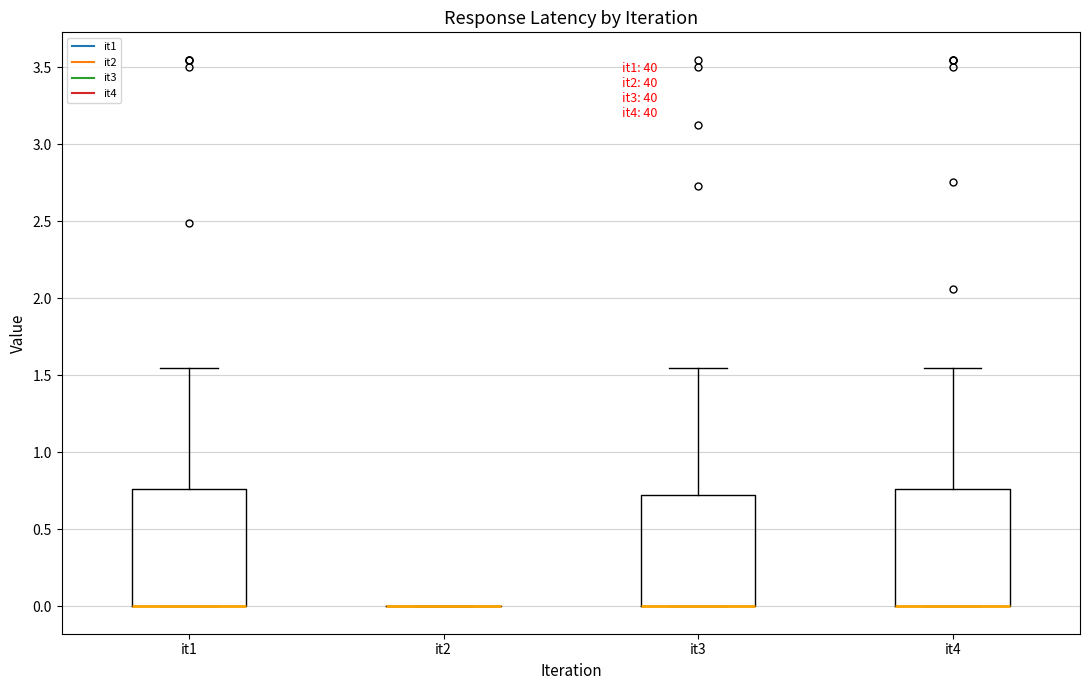

Where is the upper edge of the box for it3 on the y-axis? The values are not printed on the chart, so give them approximately, as read against the axis.

0.70